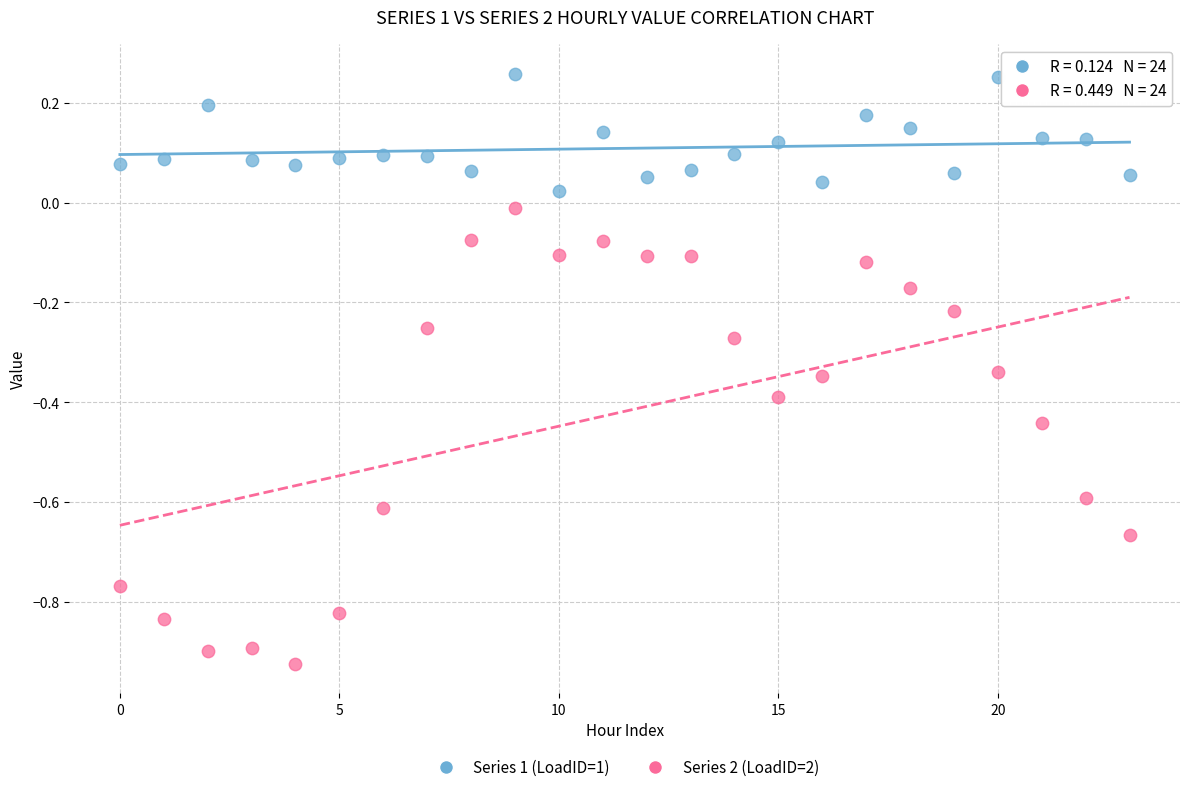

Which series reaches the minimum Y coordinate?

Series 2 (LoadID=2)